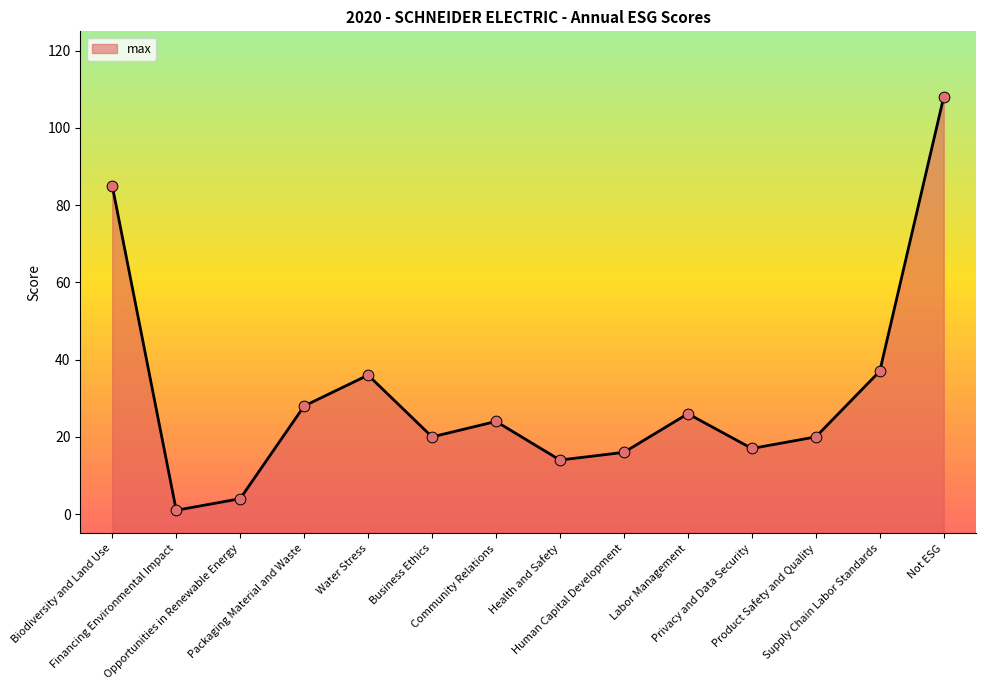

Approximately how many times larger is the value at Biodiversity and Land Use compared to Health and Safety?

6.1